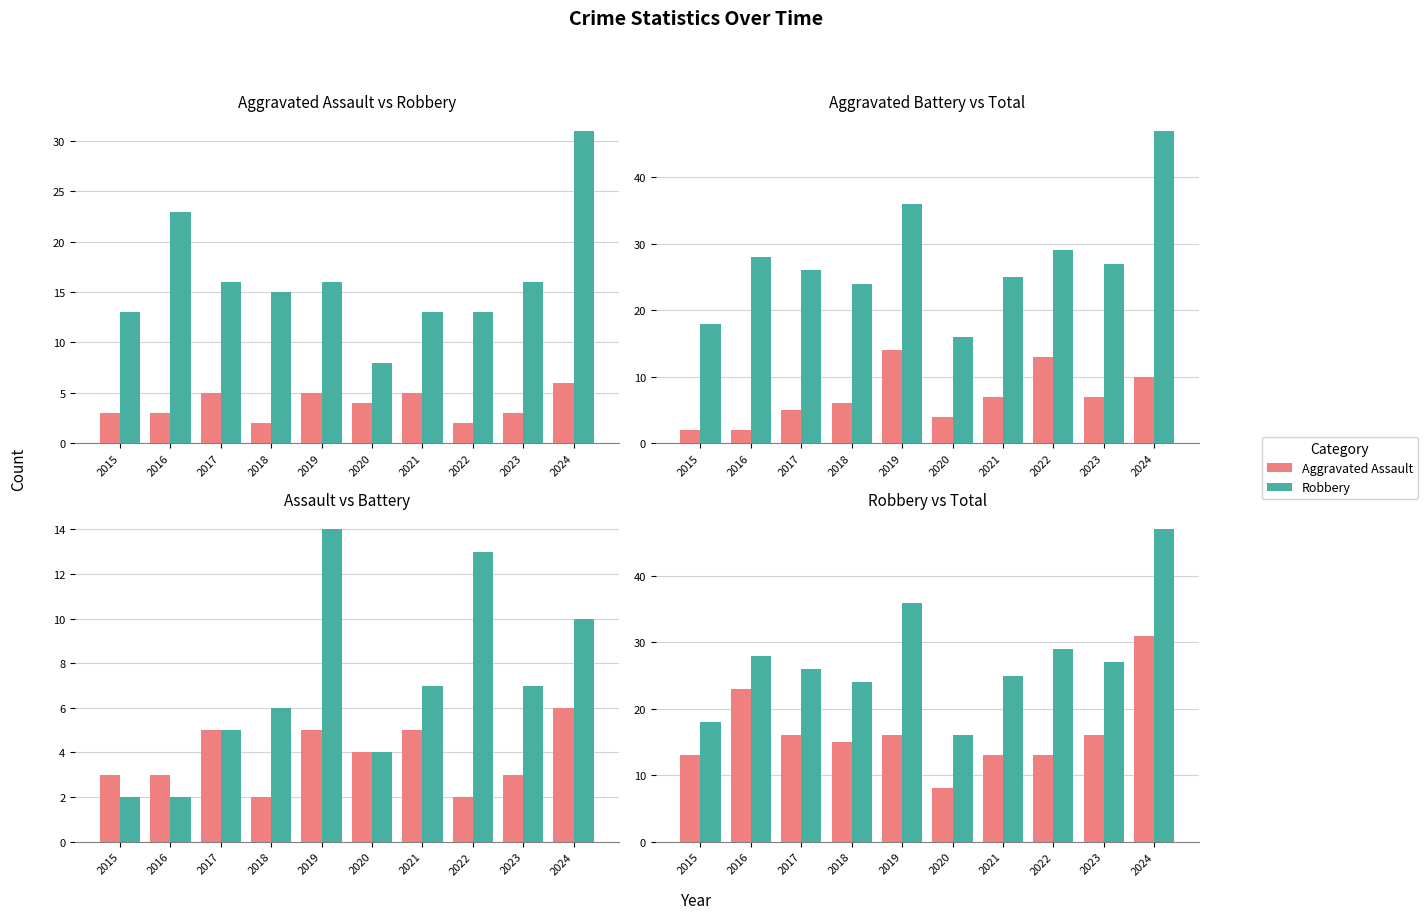

Is it true that Aggravated Assault equals 2 at 2024?

False